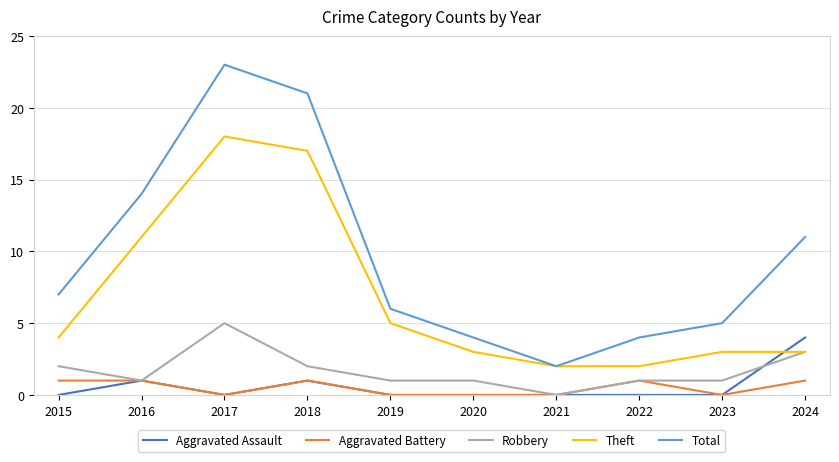

Reading left to right, transcribe all the data shown in this chart.

Aggravated Assault: 2015=0	2016=1	2017=0	2018=1	2019=0	2020=0	2021=0	2022=0	2023=0	2024=4
Aggravated Battery: 2015=1	2016=1	2017=0	2018=1	2019=0	2020=0	2021=0	2022=1	2023=0	2024=1
Robbery: 2015=2	2016=1	2017=5	2018=2	2019=1	2020=1	2021=0	2022=1	2023=1	2024=3
Theft: 2015=4	2016=11	2017=18	2018=17	2019=5	2020=3	2021=2	2022=2	2023=3	2024=3
Total: 2015=7	2016=14	2017=23	2018=21	2019=6	2020=4	2021=2	2022=4	2023=5	2024=11